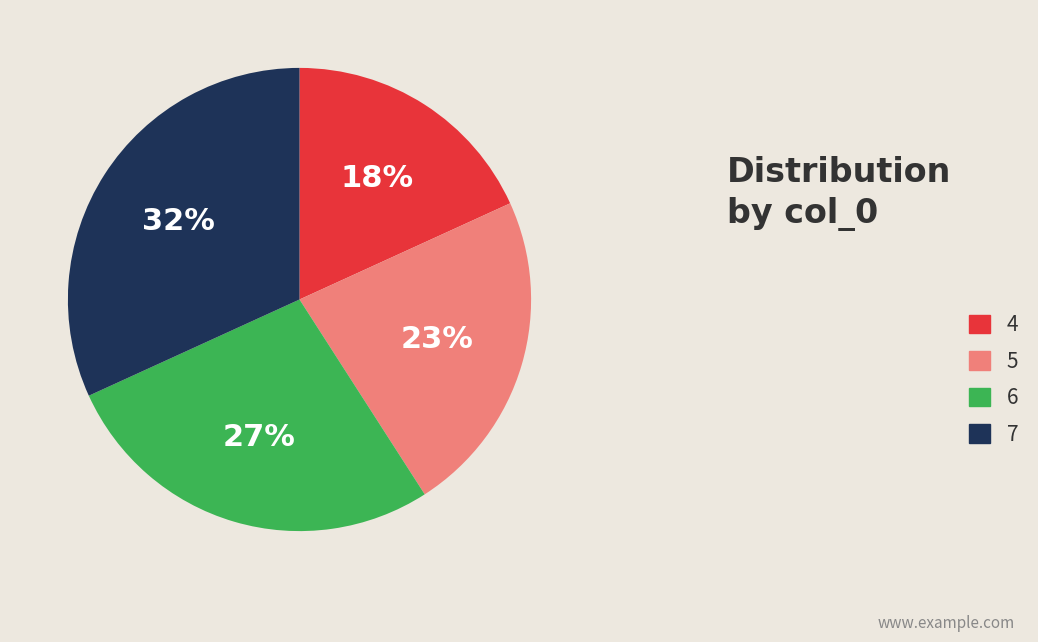

To the nearest percent, what is the combined percentage of 7 and 5?

55%